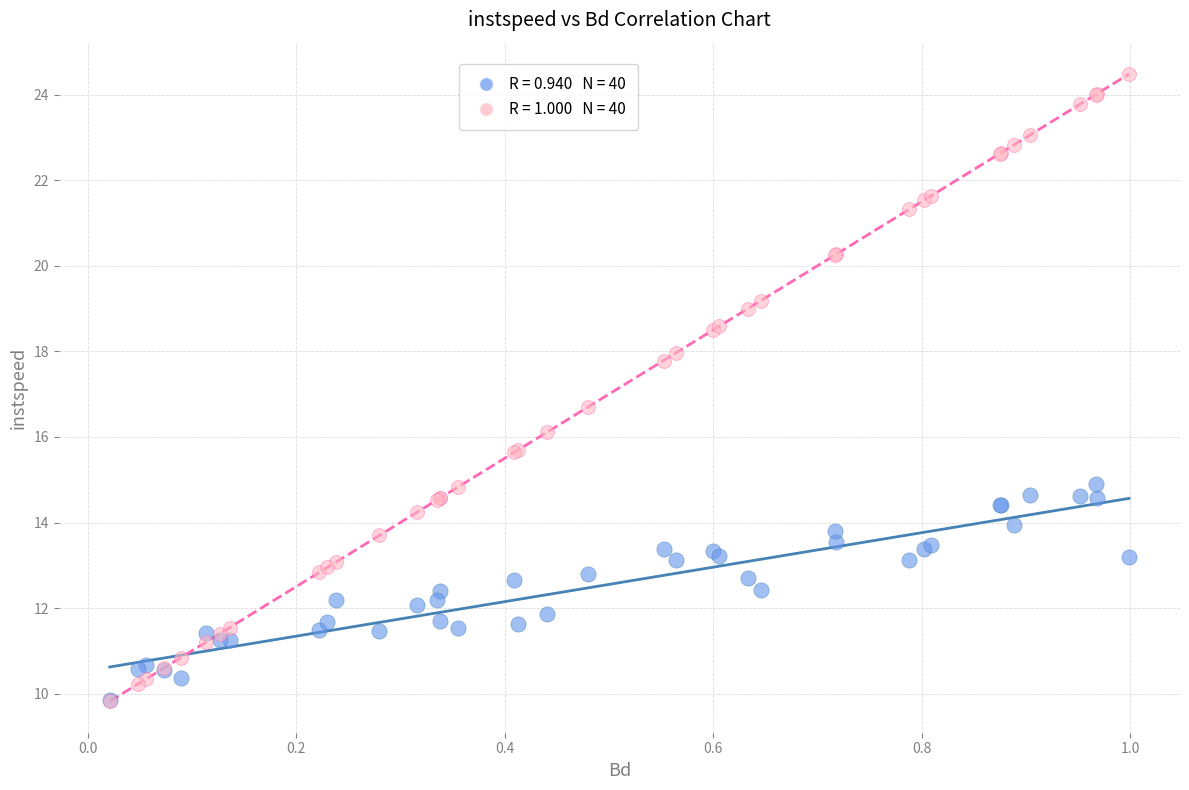

Across all series, what Y value is closest to 17?

16.7